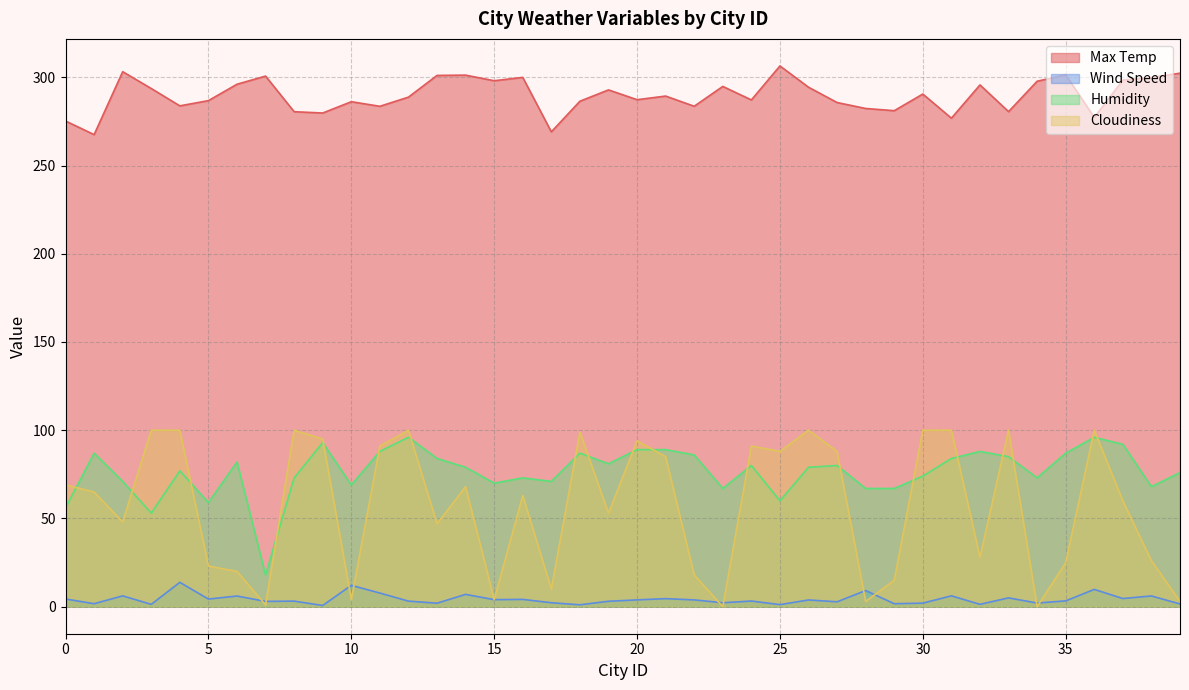

Rank the series by their maximum value, from highest to lowest.

Max Temp, Cloudiness, Humidity, Wind Speed